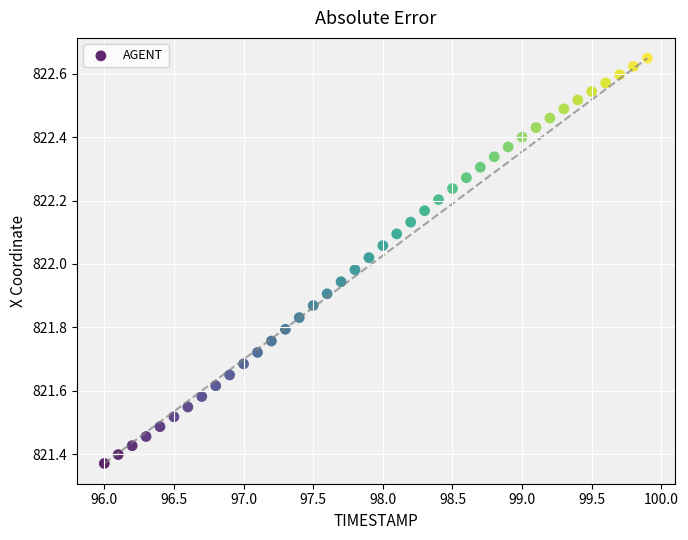

What is the range of Y values (max minus min)?

1.3